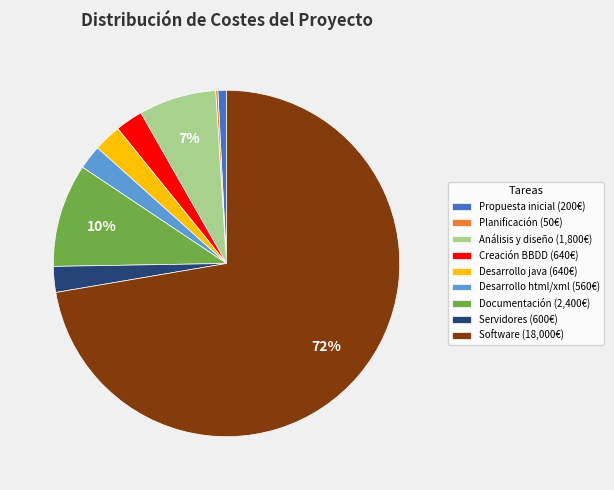

Do Servidores (600€) and Software (18,000€) together represent more than half of the pie?

Yes